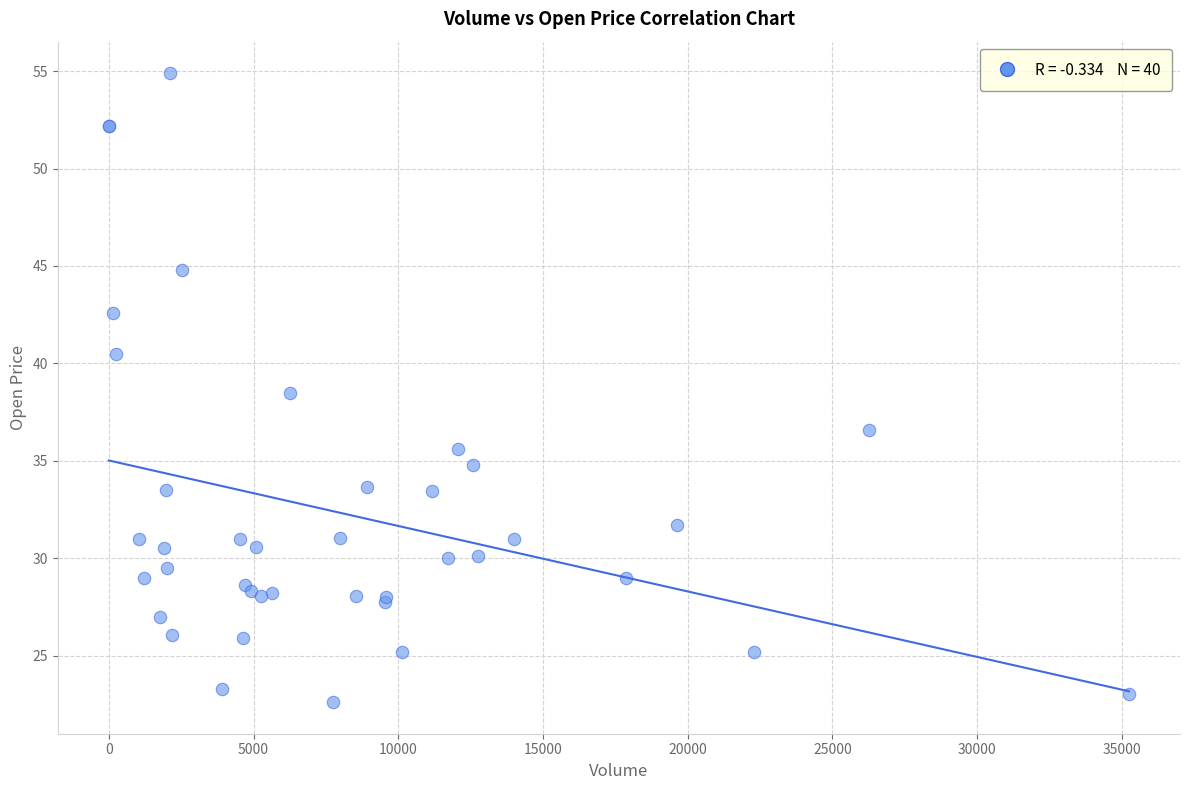

What Y value in the scatter plot is closest to 38?

38.5